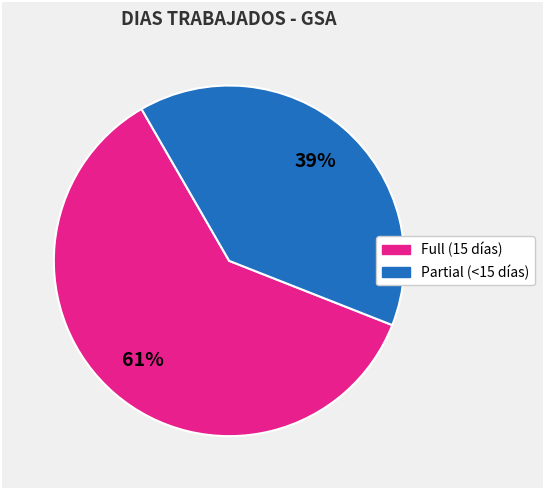

Count the number of slices in the pie.

2